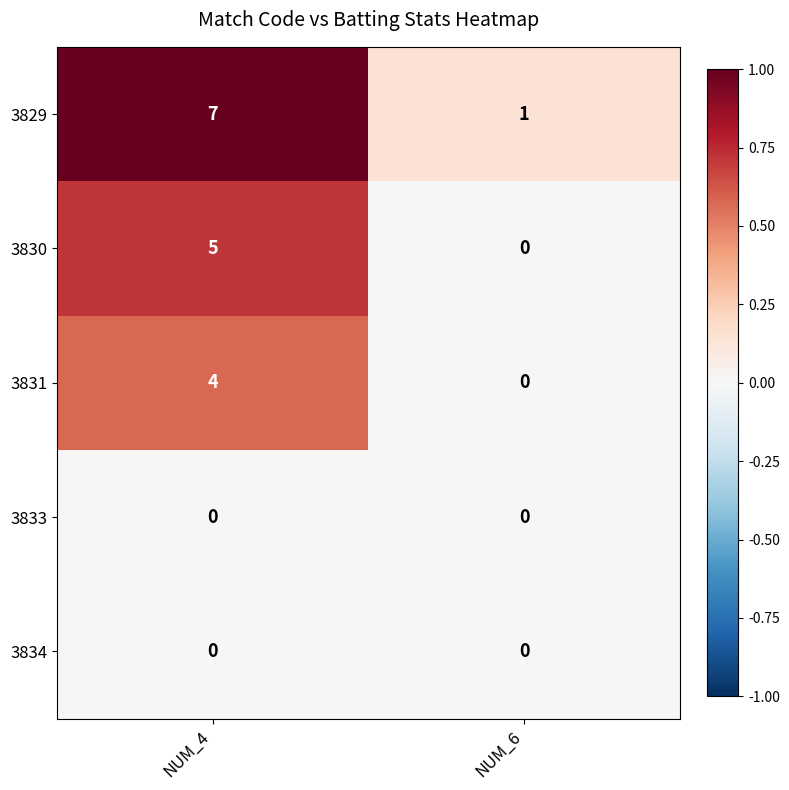

The value of 3831 at NUM_4 is 4. True or false?

True